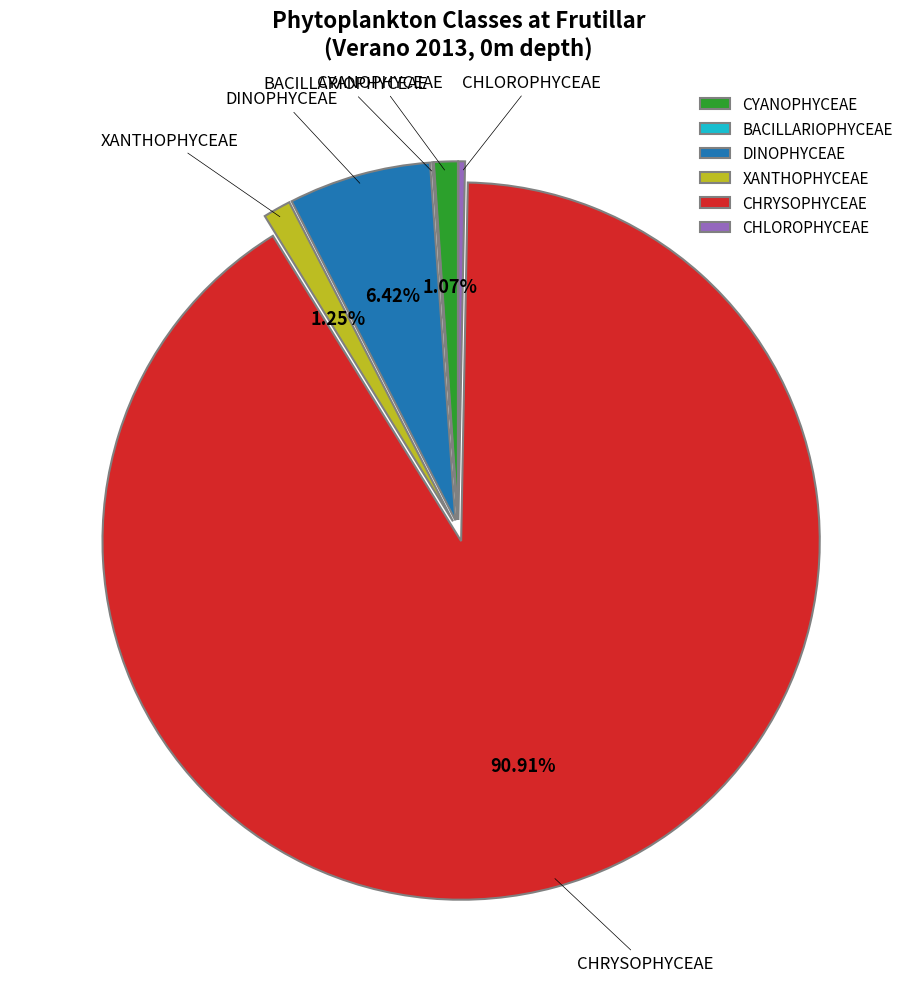

Does CHRYSOPHYCEAE represent more than half of the total?

Yes